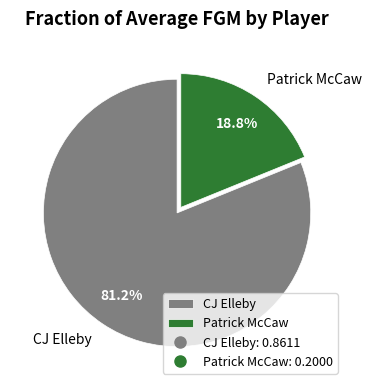

Which slice is the smallest?

Patrick McCaw